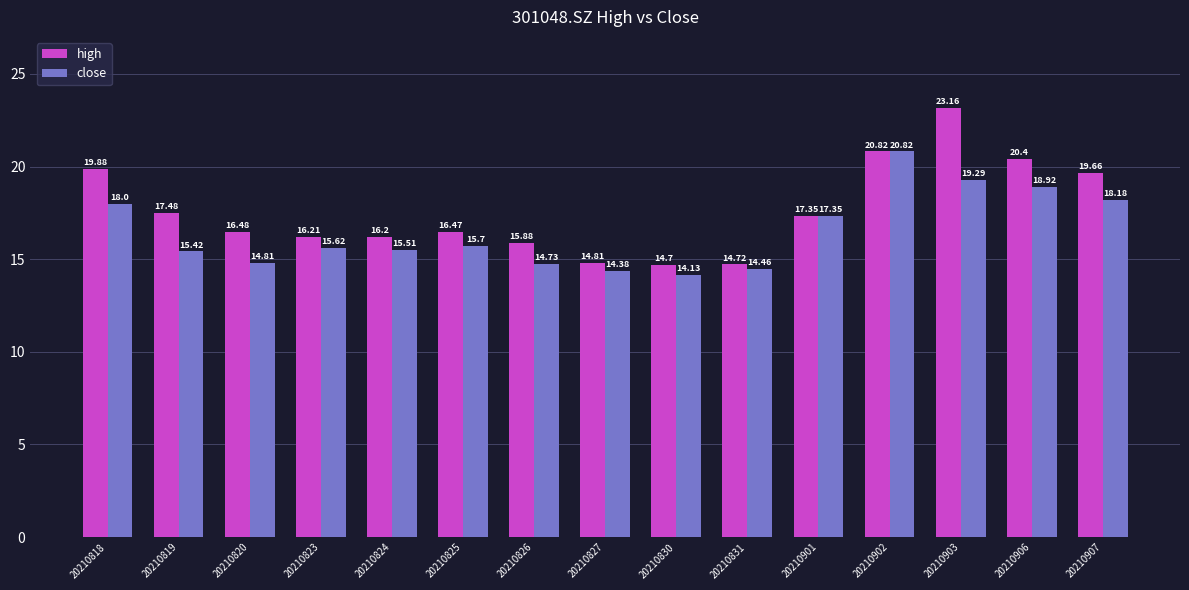

Reading right to left, list all the values displayed in this chart.

high: 20210907=19.7	20210906=20.4	20210903=23.2	20210902=20.8	20210901=17.4	20210831=14.7	20210830=14.7	20210827=14.8	20210826=15.9	20210825=16.5	20210824=16.2	20210823=16.2	20210820=16.5	20210819=17.5	20210818=19.9
close: 20210907=18.2	20210906=18.9	20210903=19.3	20210902=20.8	20210901=17.4	20210831=14.5	20210830=14.1	20210827=14.4	20210826=14.7	20210825=15.7	20210824=15.5	20210823=15.6	20210820=14.8	20210819=15.4	20210818=18.0